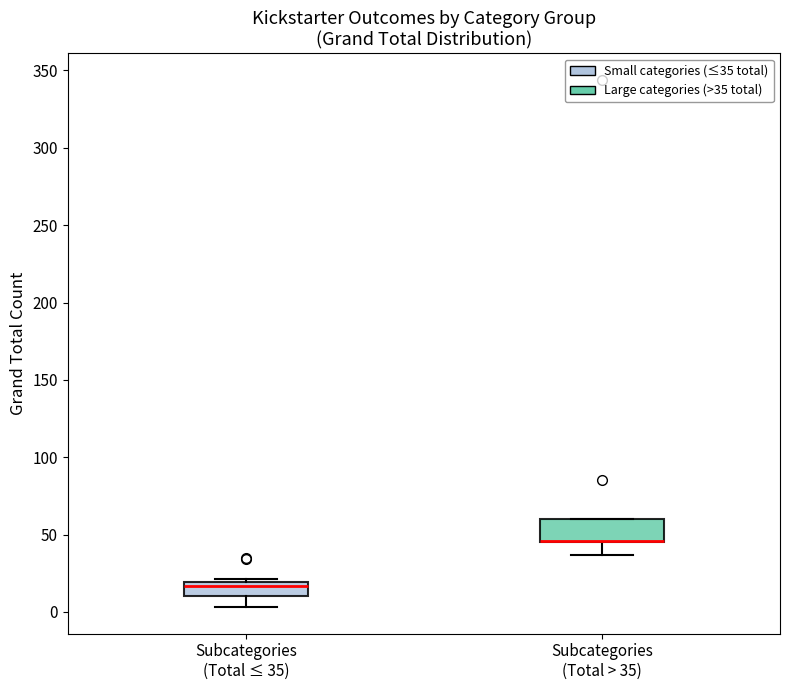

Reading left to right, transcribe this box plot: for each box, give where its median line is, the range the box spans, and where its two whiskers end, as read against the y-axis. The values are not printed on the chart, so give them approximately, as read against the axis.

Subcategories (Total ≤ 35): median 15, box 10 to 20, whiskers 5 to 20
Subcategories (Total > 35): median 45 (drawn on the box's lower edge), box 45 to 60, whiskers 35 to 60